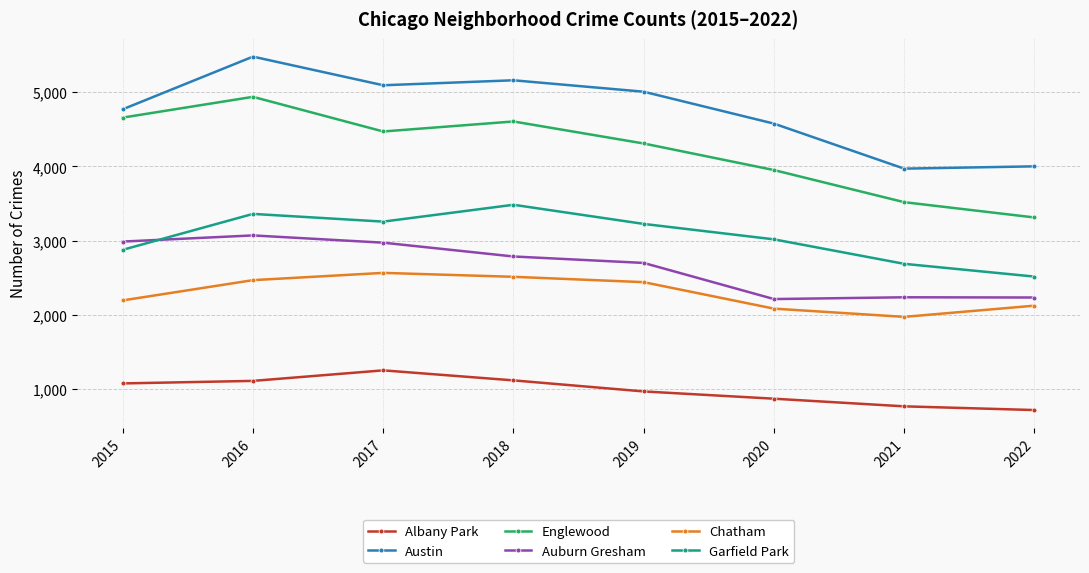

Is this an area chart (filled region under the line)?

No